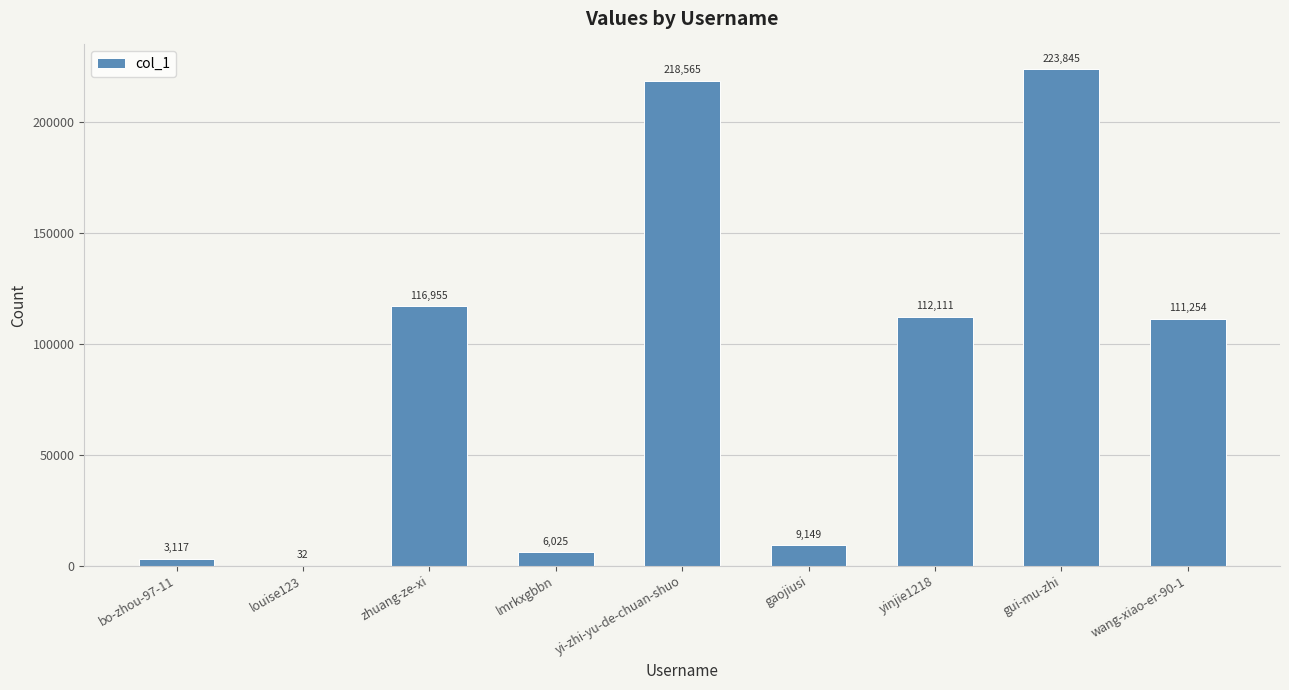

Count the number of categories in the chart.

9